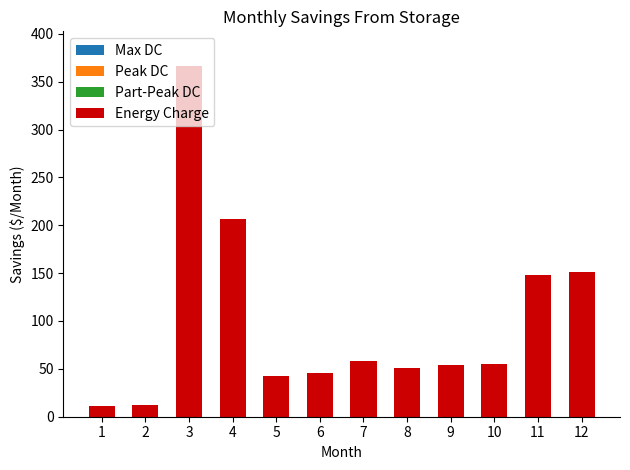

What is the value of the 3rd bar from the left?

366